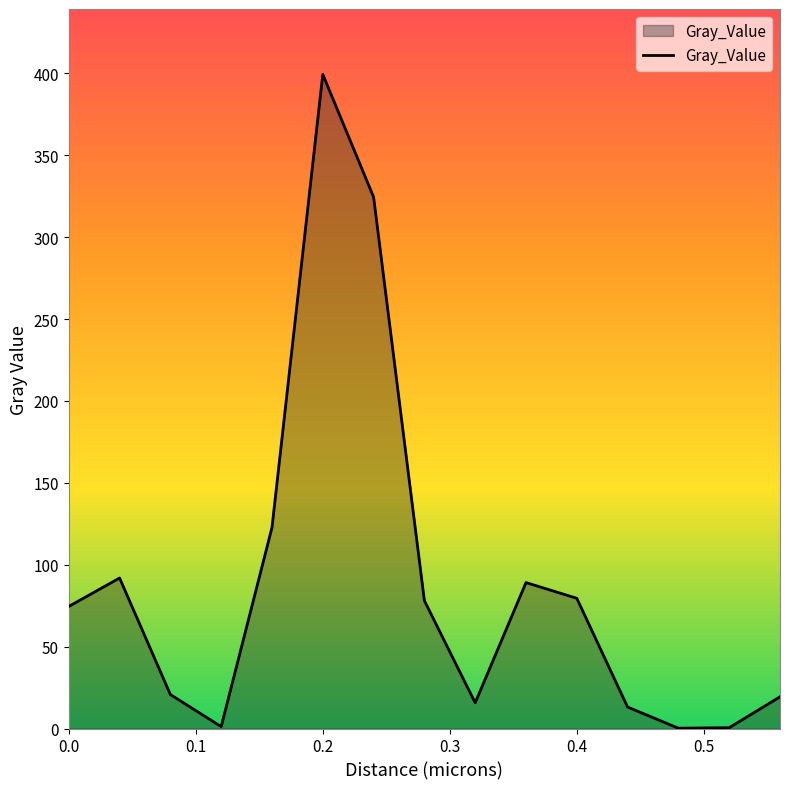

What is the difference between the maximum and minimum values?

399.2